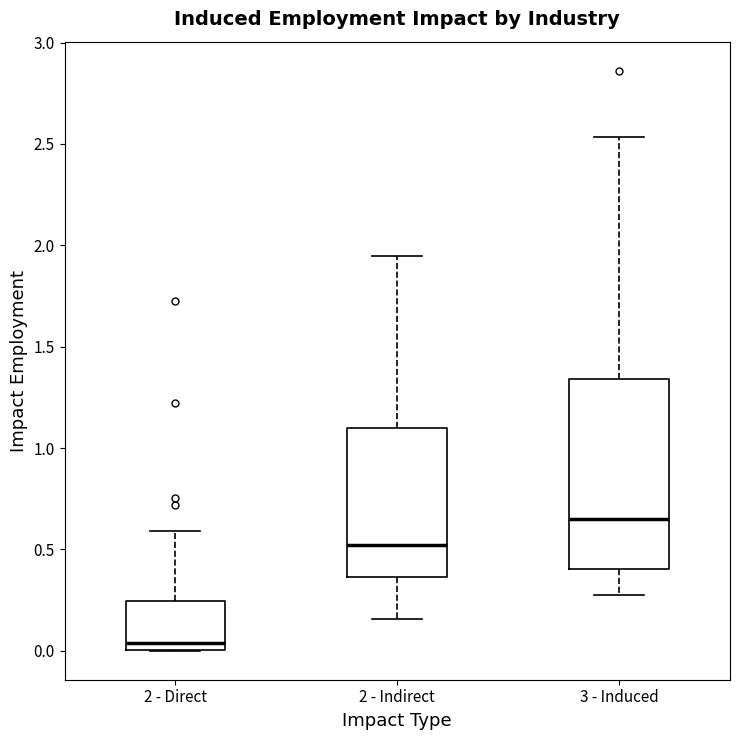

Comparing the boxes themselves (not the whiskers), which one is the tallest?

3 - Induced